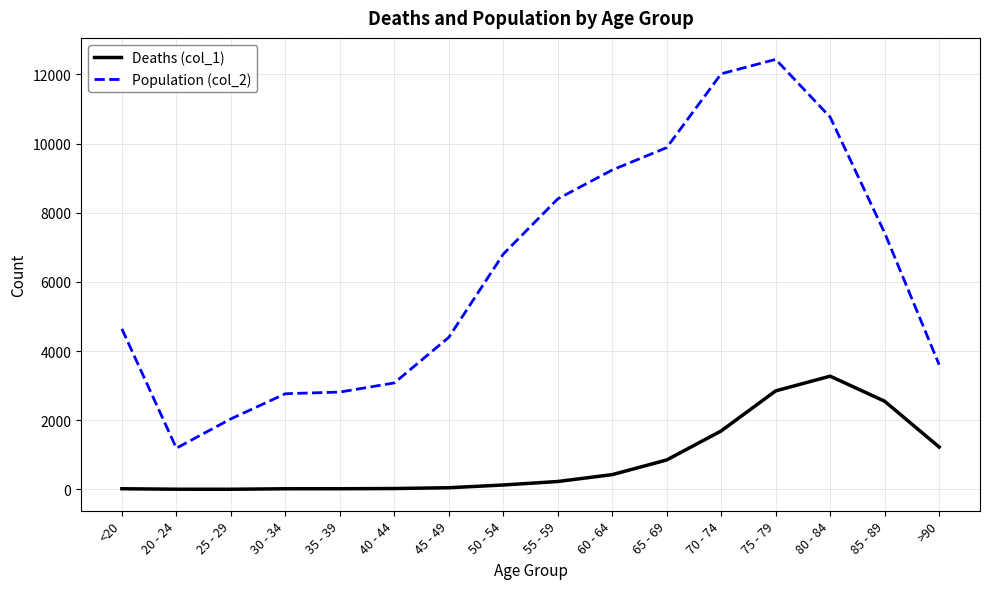

Count the number of data series in this chart.

2